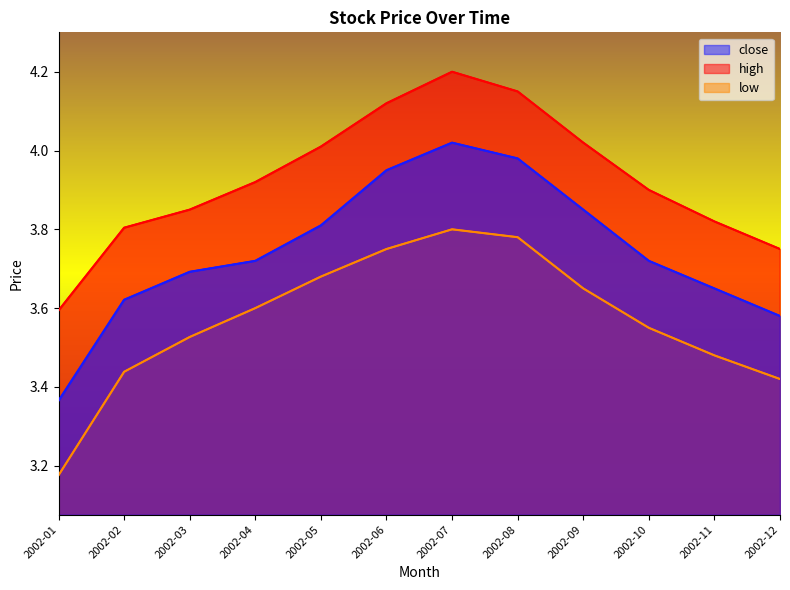

Does the chart display data point markers on the line(s)?

No